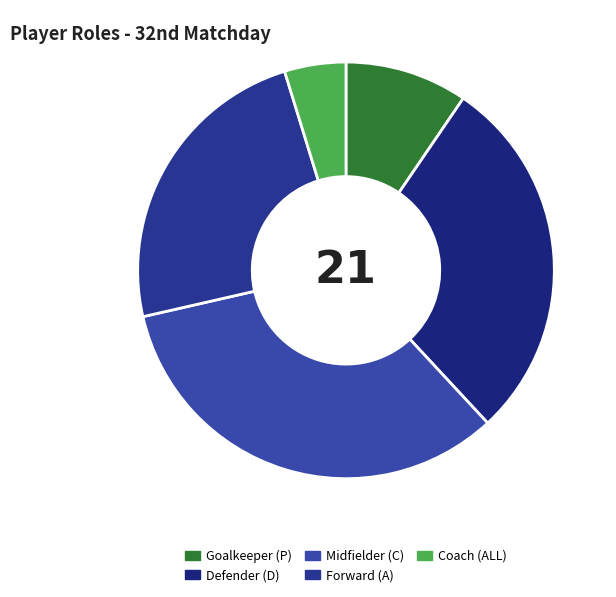

How many slices are in this pie chart?

5